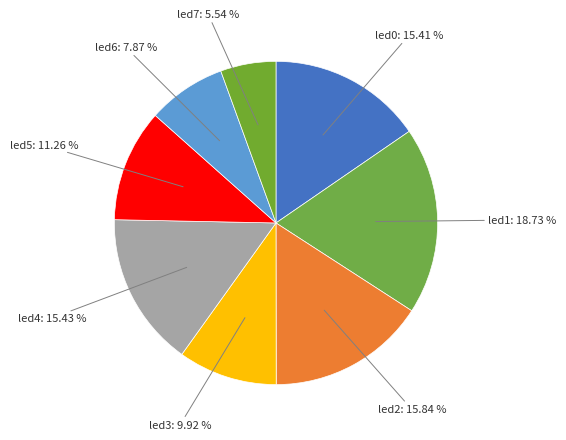

What percentage is the led7 slice, to the nearest percent?

6%